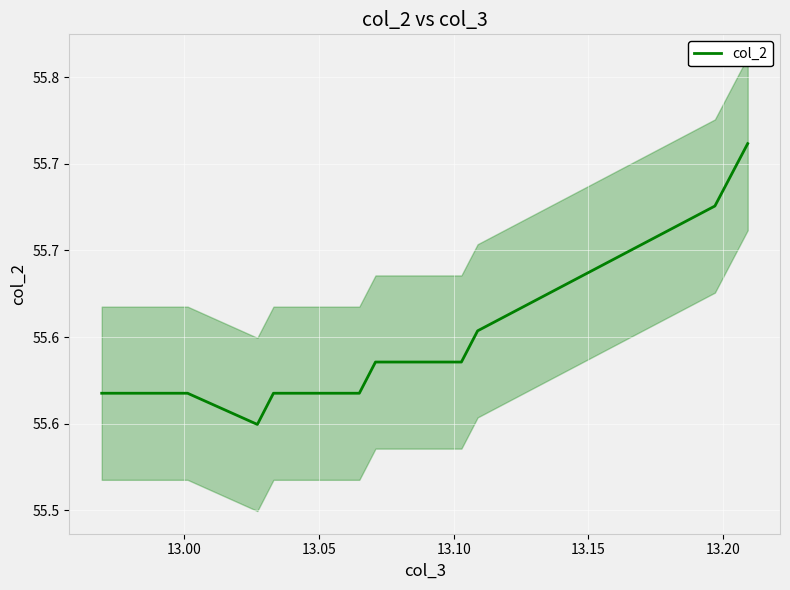

What is the difference between the maximum and minimum values?

0.2